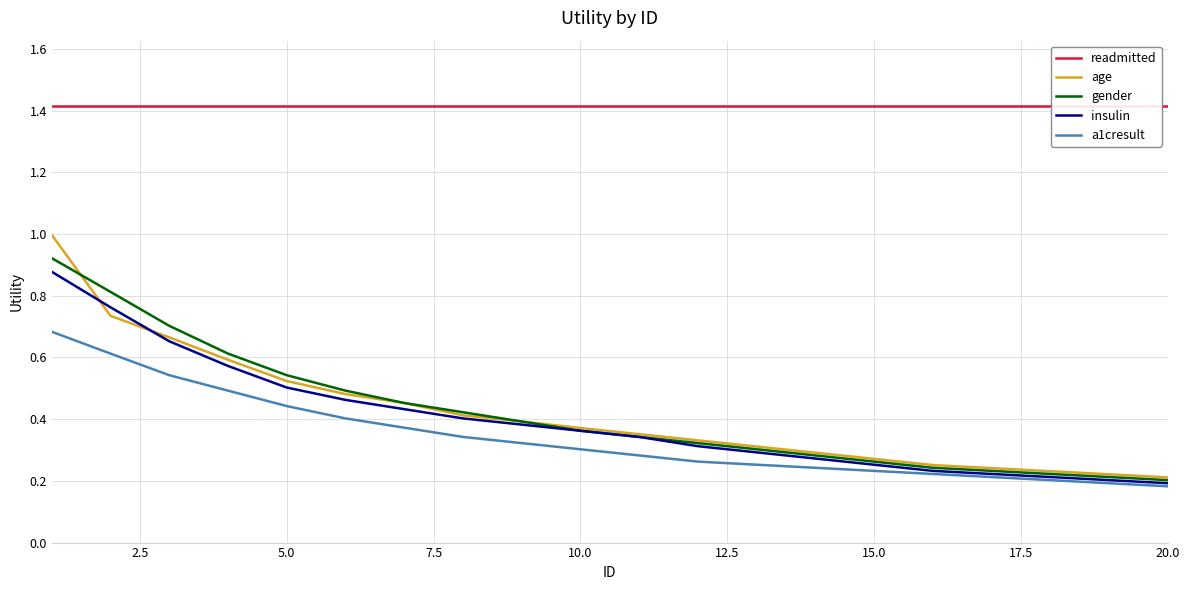

Is the value of gender at 10.0 greater than the value of a1cresult at 5.0?

No